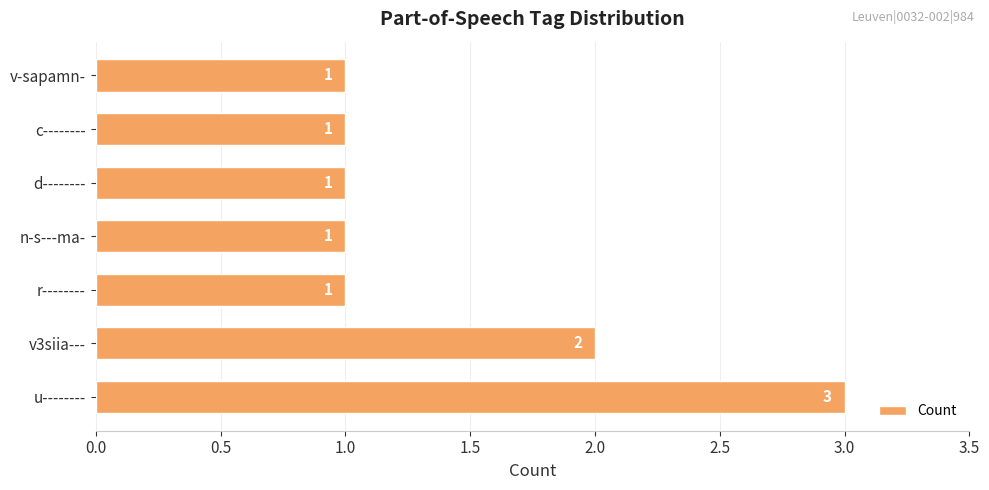

At which label is the value closest to 2?

v3siia---